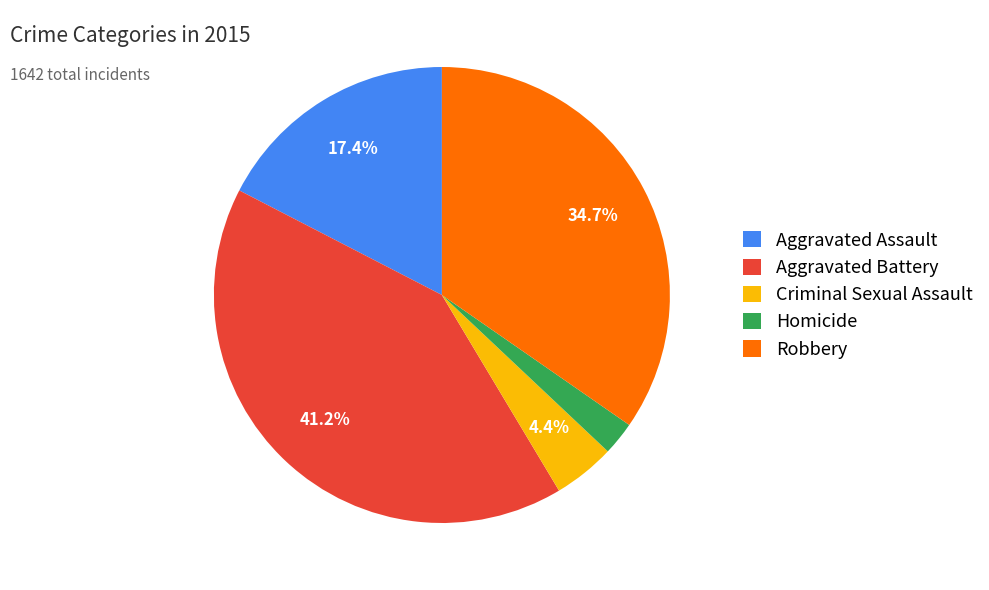

To the nearest percent, what is the difference between the Aggravated Battery and Criminal Sexual Assault slice percentages?

37%